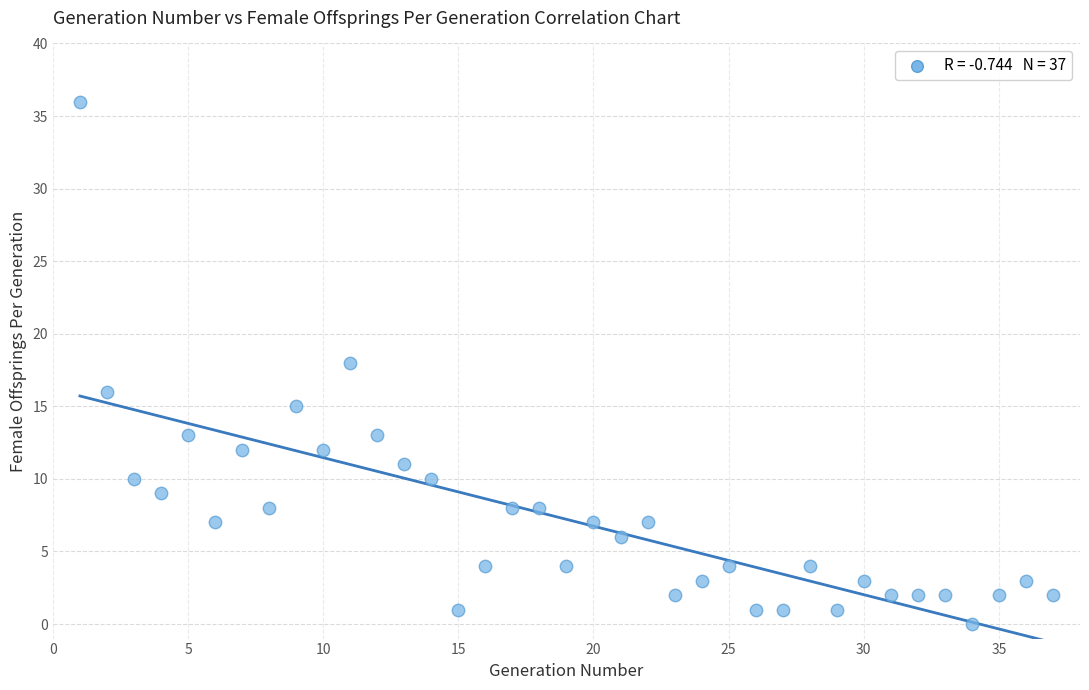

What is the range of X values (max minus min)?

36